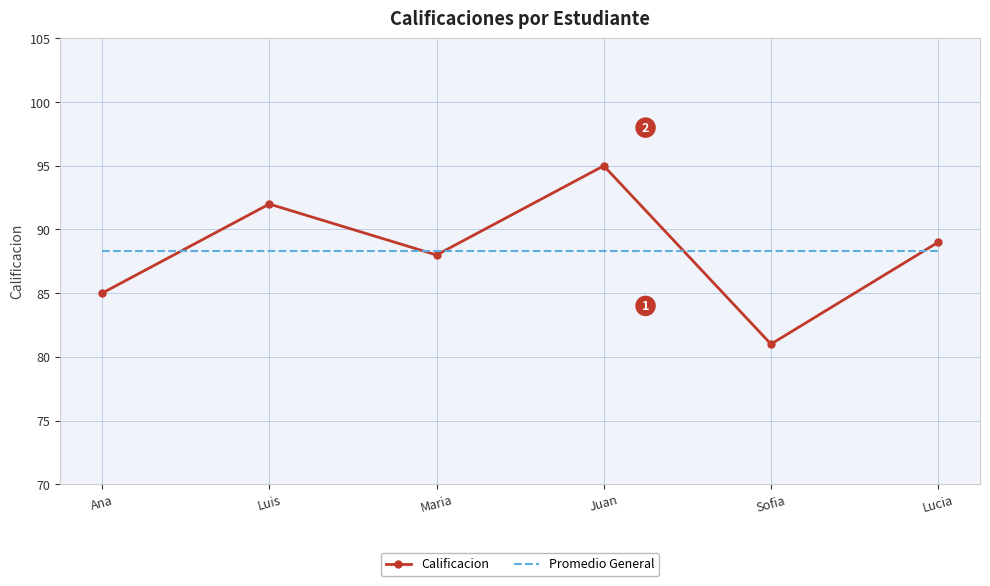

At which category does the chart reach its minimum across all series?

Sofia